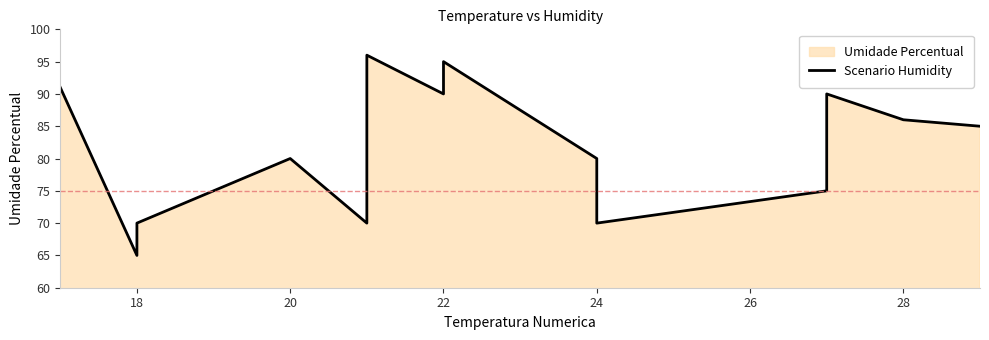

What is the value of the 7th point from the left?

90